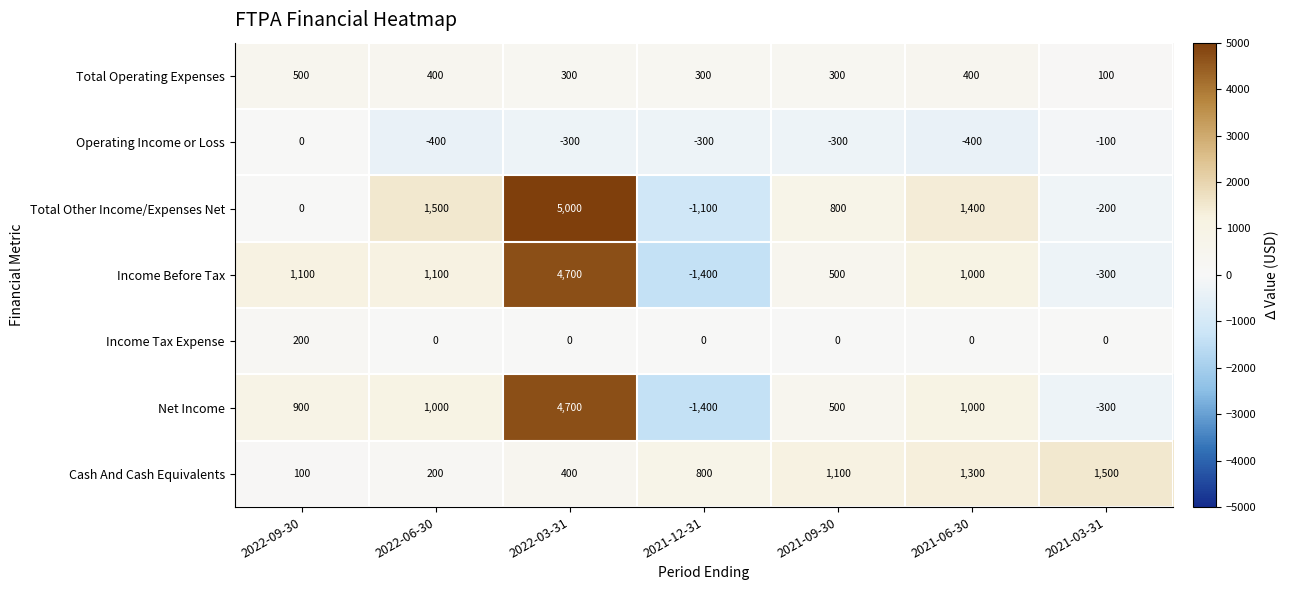

Is it true that Cash And Cash Equivalents equals 1500 at 2021-03-31?

True